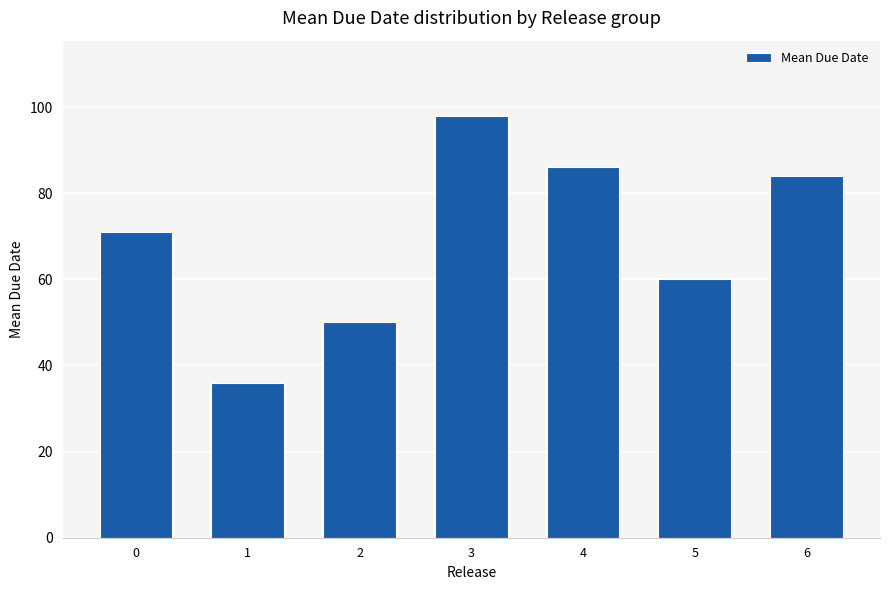

What is the change in value from 3 to 6?

-13.8